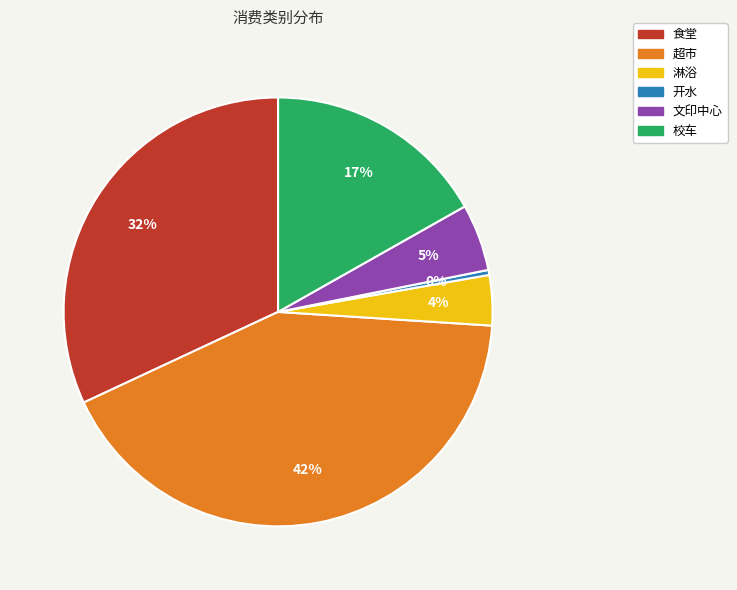

Is there any slice that represents more than half of the pie?

No